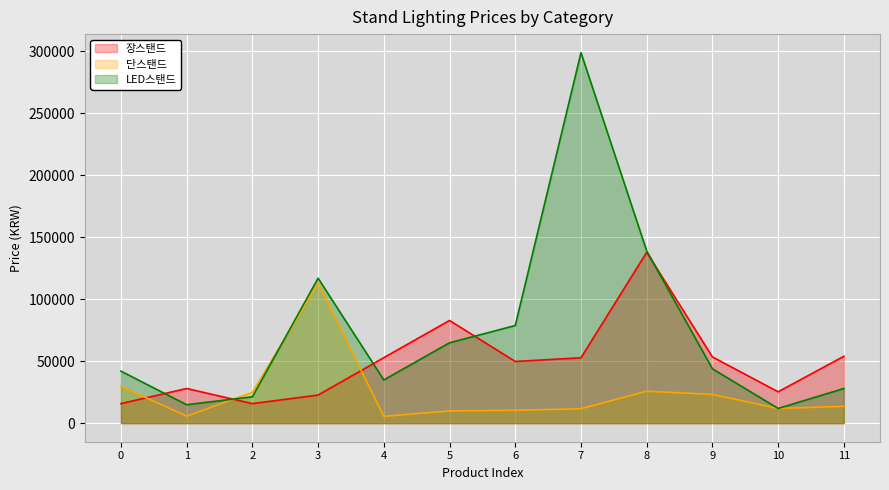

What is the minimum value for LED스탠드?

11900